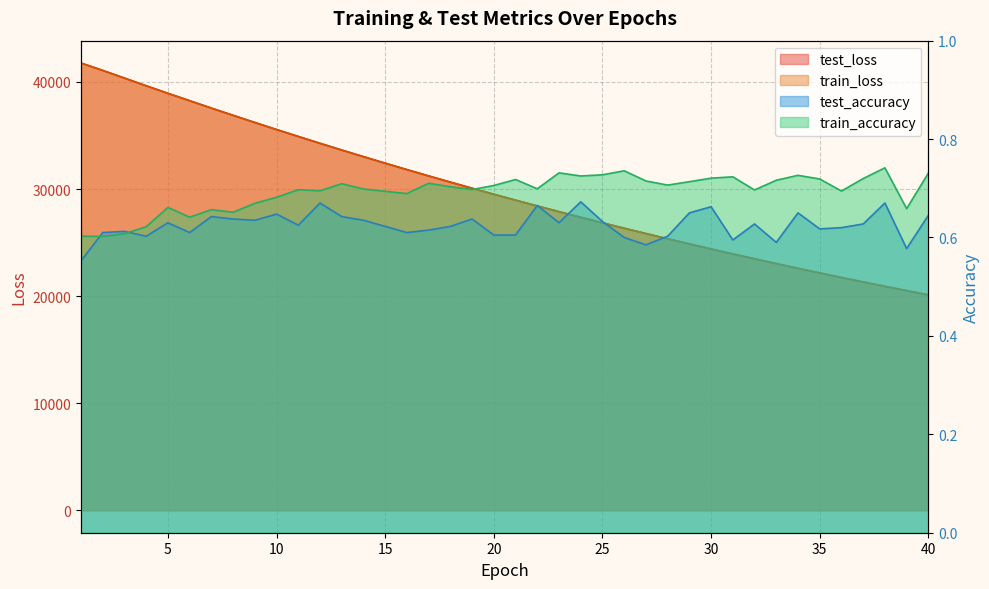

What are all the series names shown in the legend?

test_loss, train_loss, test_accuracy, train_accuracy